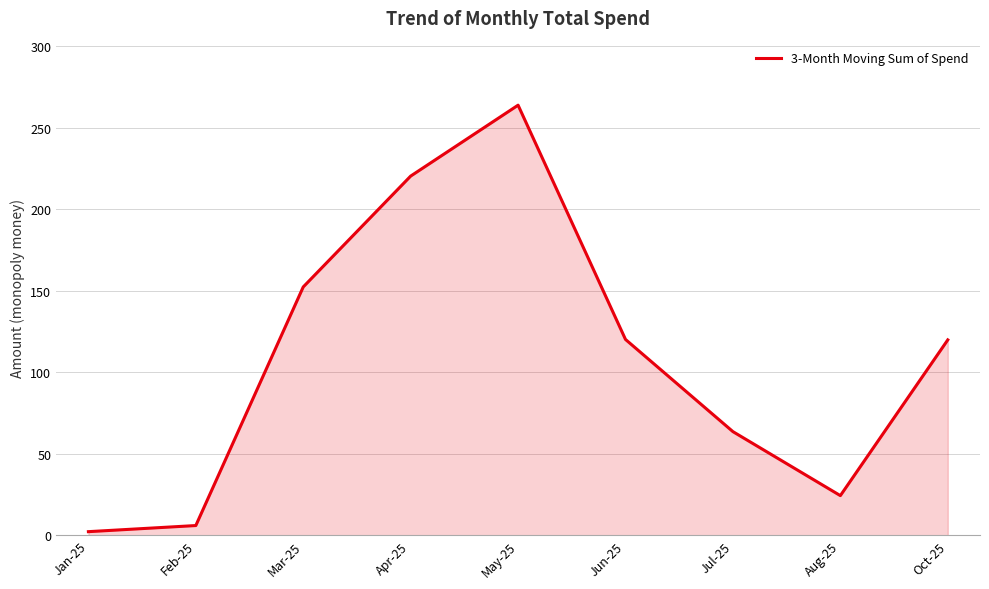

What is the smallest value displayed?

2.2